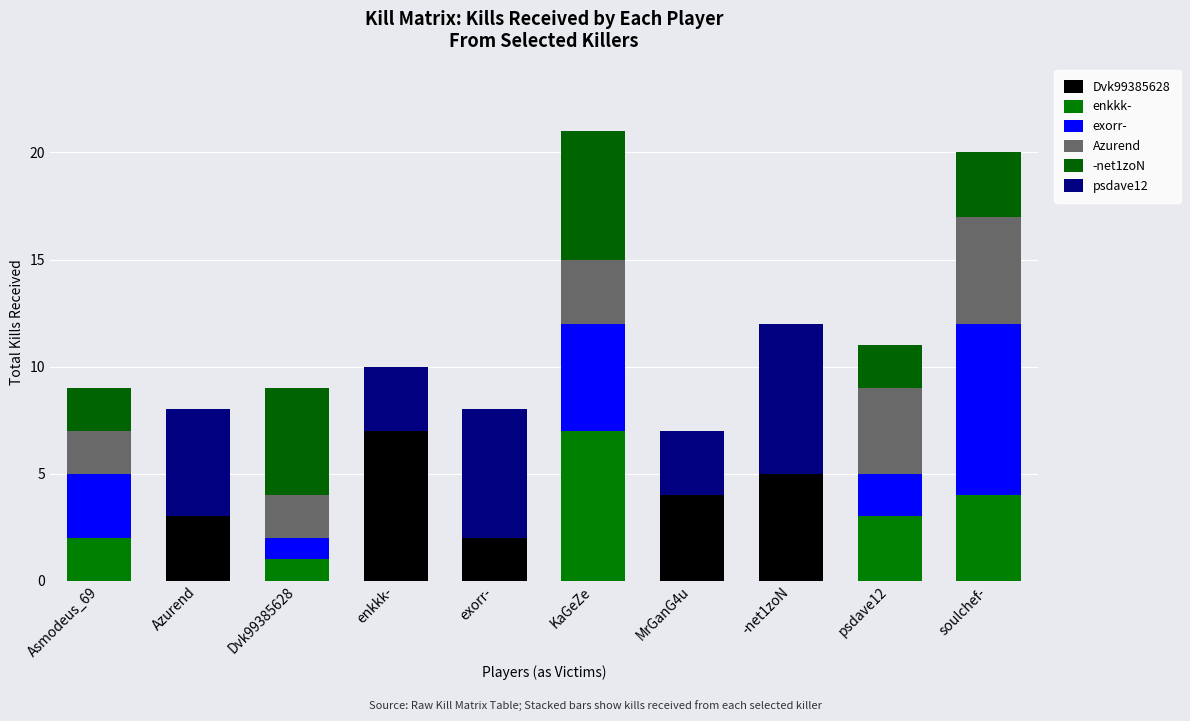

The value of -net1zoN at soulchef- is 1. True or false?

False